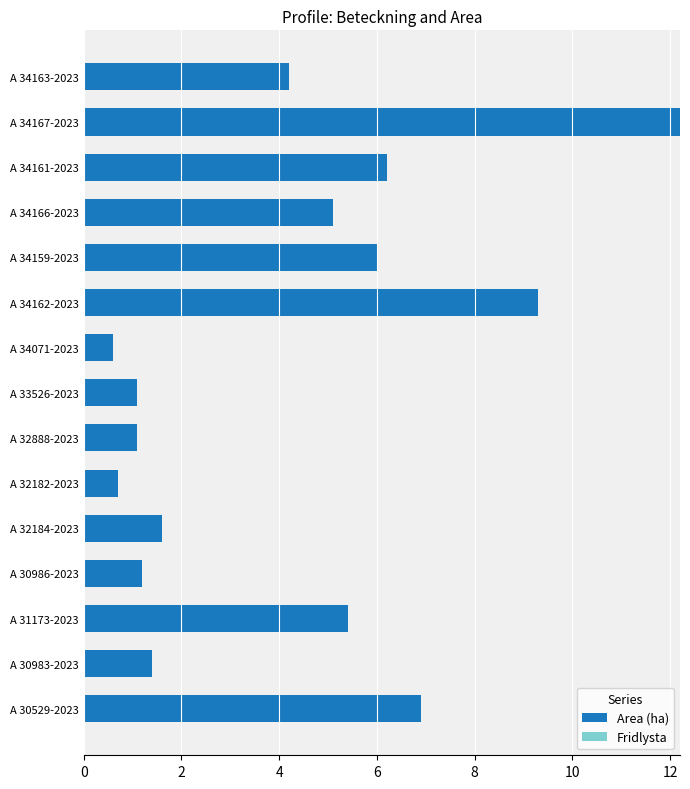

Are the bars horizontal?

Yes